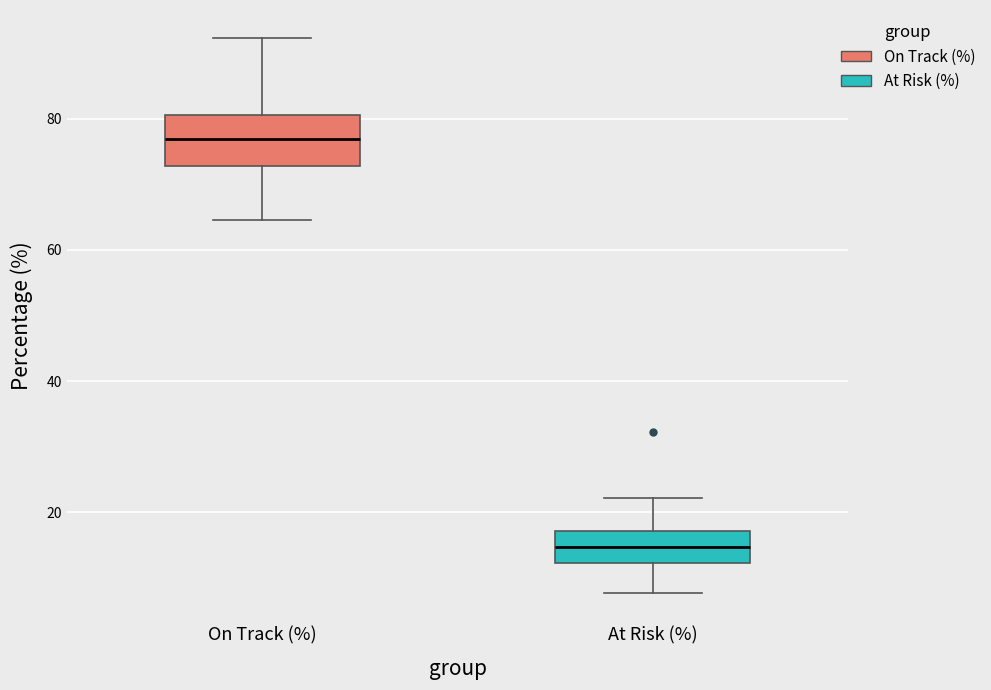

Which box has the lowest median line?

At Risk (%)